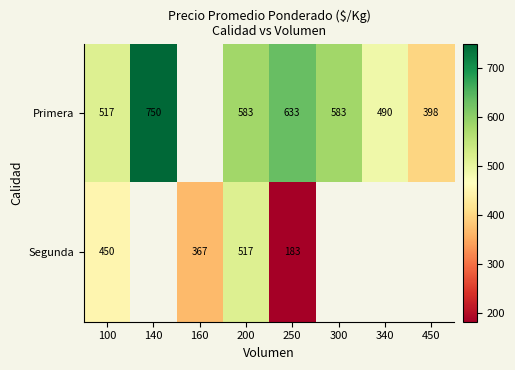

Which category has the highest value across all series?

140